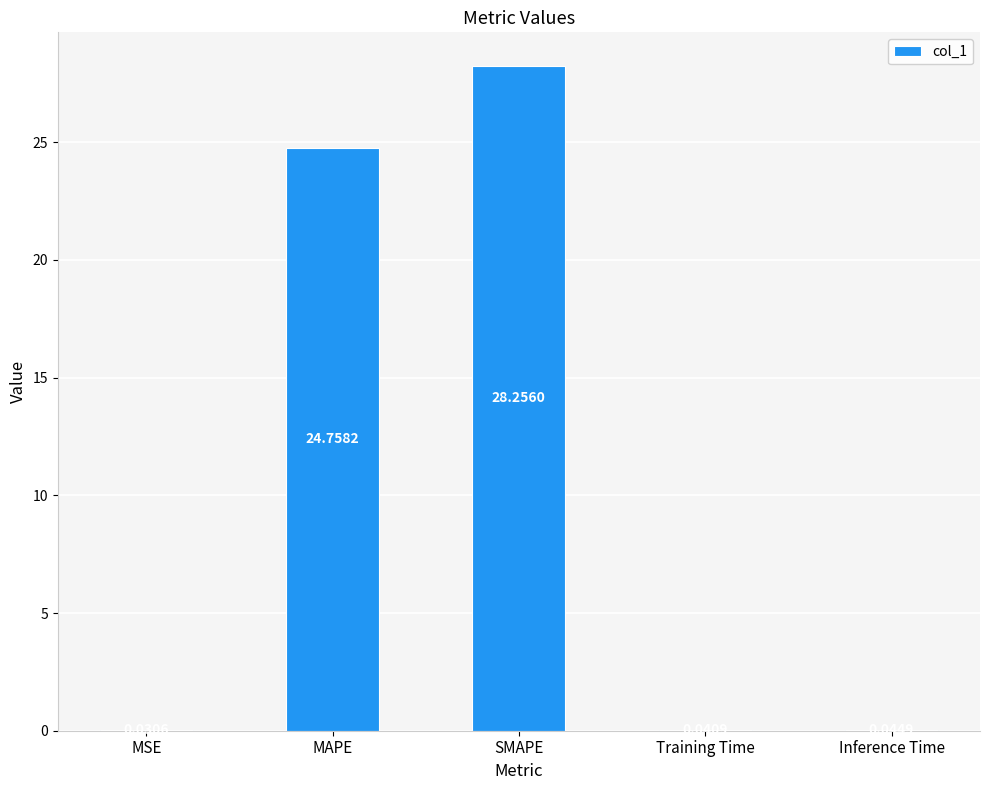

What is the change in value from SMAPE to Inference Time?

-28.2